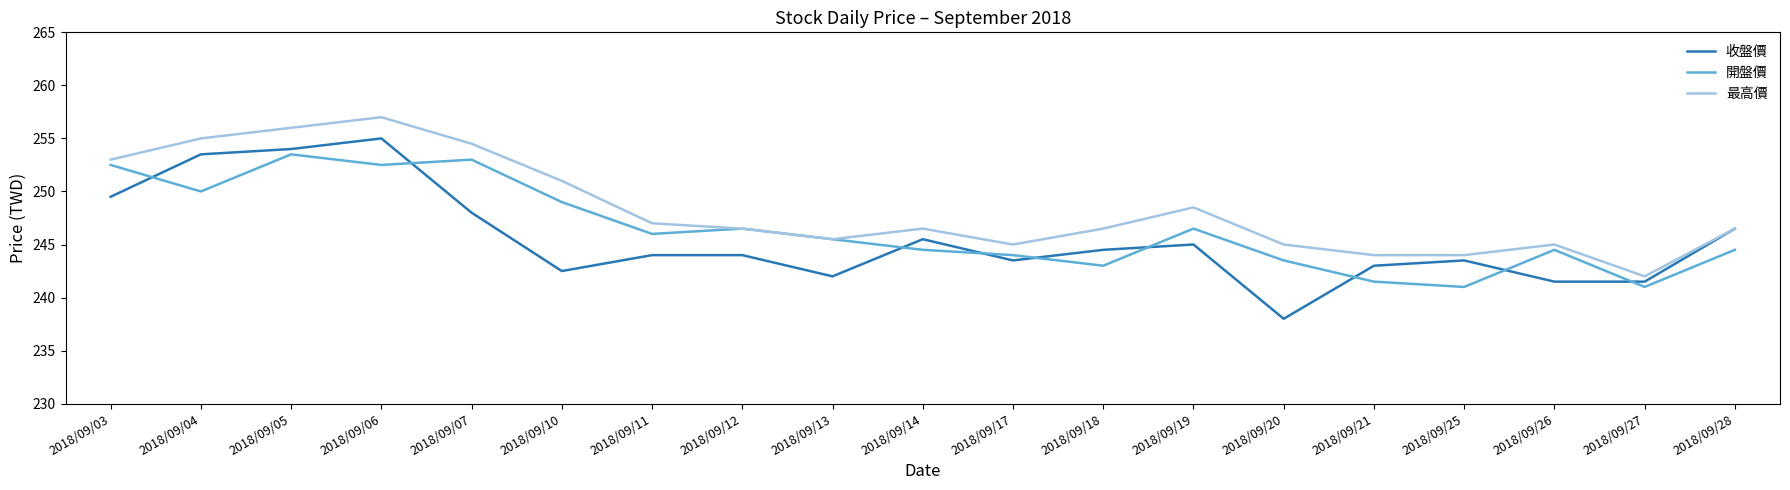

What is the approximate value of 開盤價 at 2018/09/27?

241.0